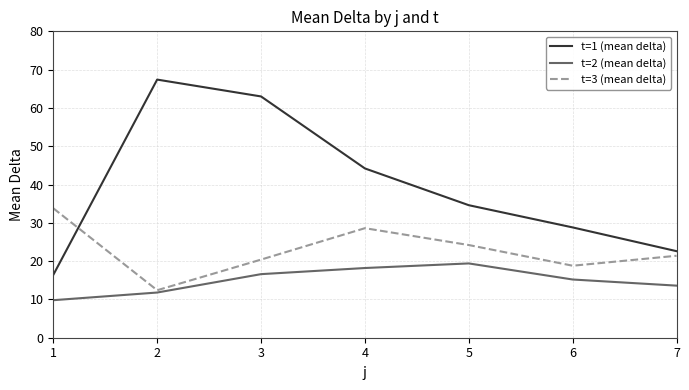

Does the chart have visible grid lines?

Yes